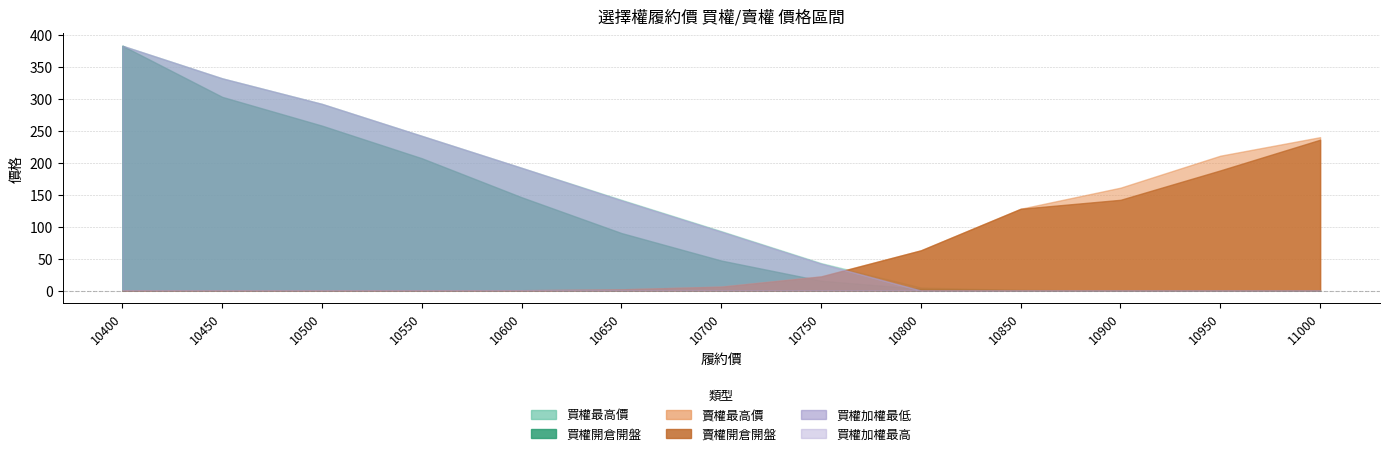

Read the 買權開倉開盤 value at 10850.

0.9